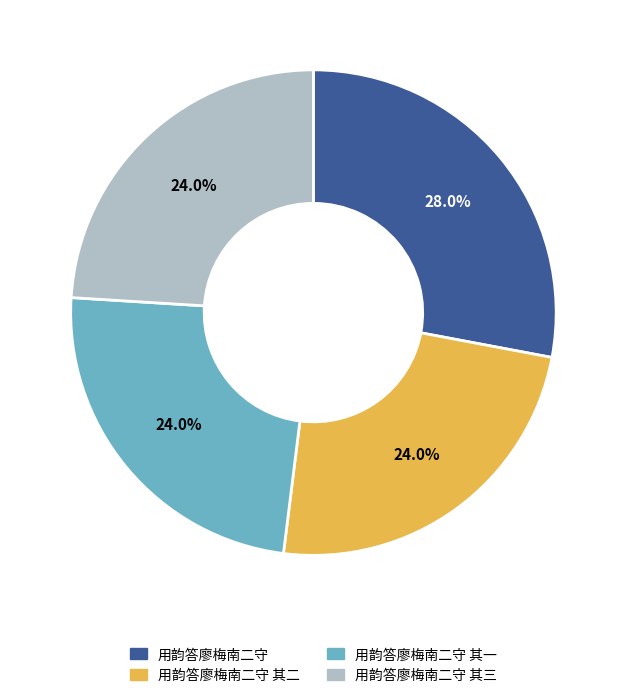

Does 用韵答廖梅南二守 其一 represent more than half of the total?

No